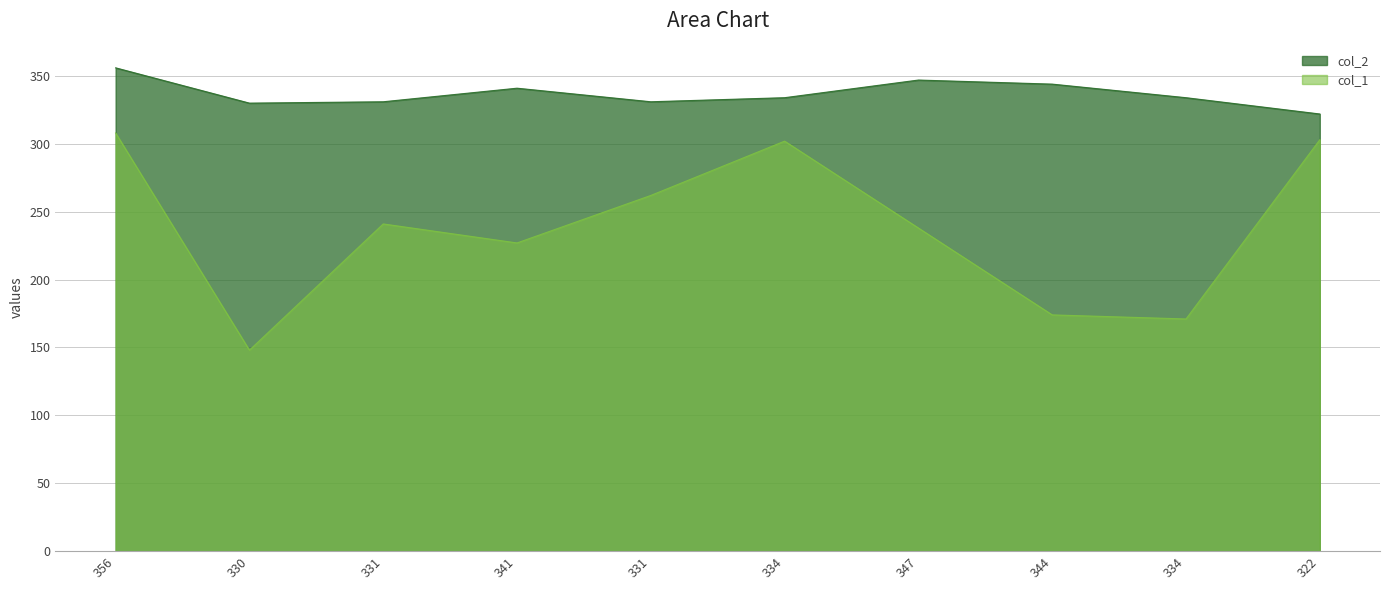

What is the value of the col_2 point at the 10th from the left?

322